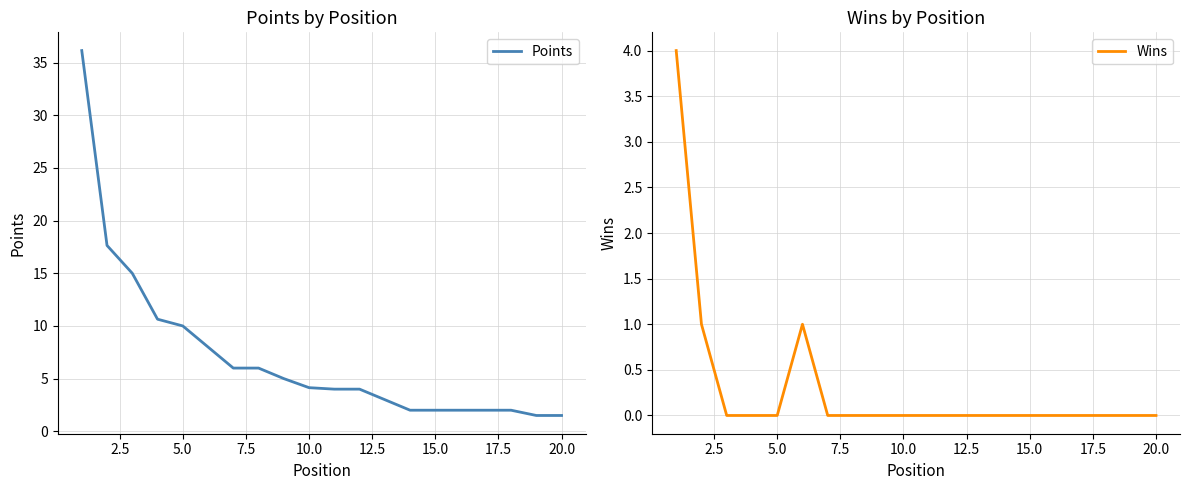

Rank the series at 20.0 from lowest to highest value.

Wins, Points